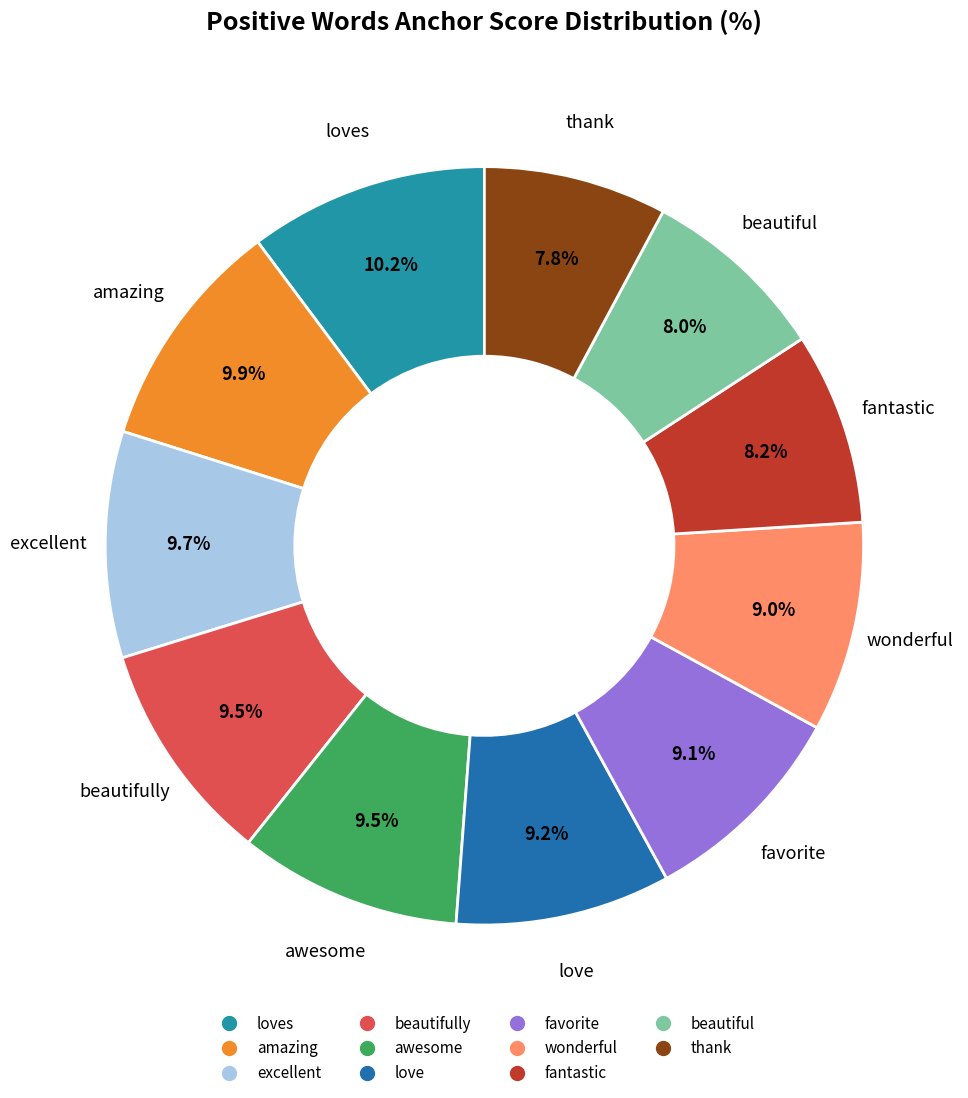

Count the number of slices in the pie.

11